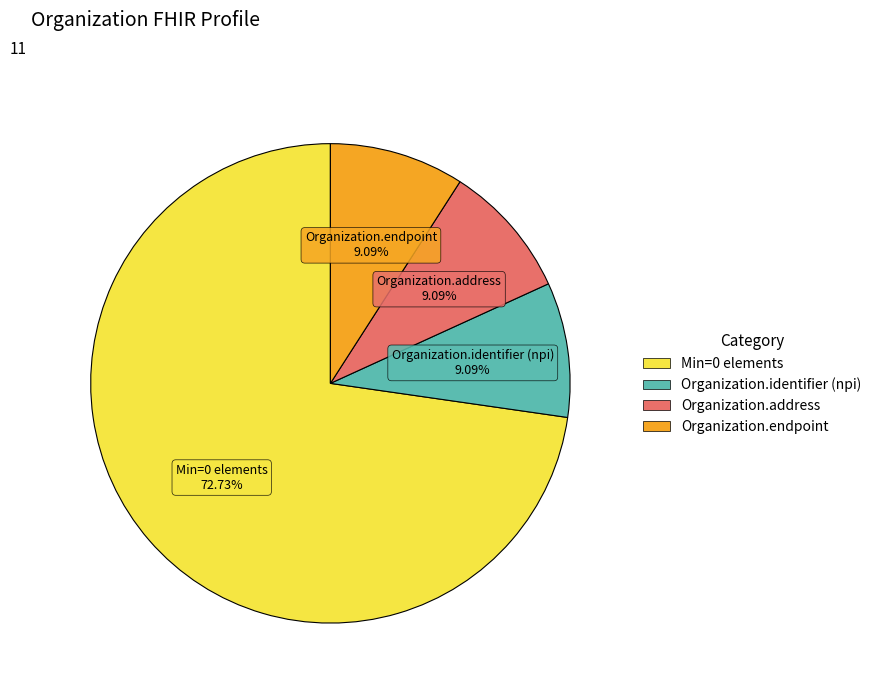

How many segments does this pie chart have?

4